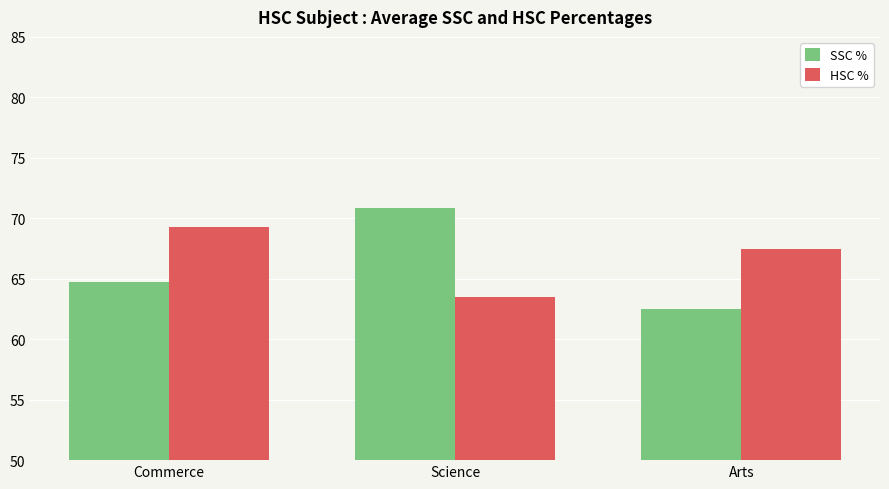

Which series has the largest total across all categories?

HSC %